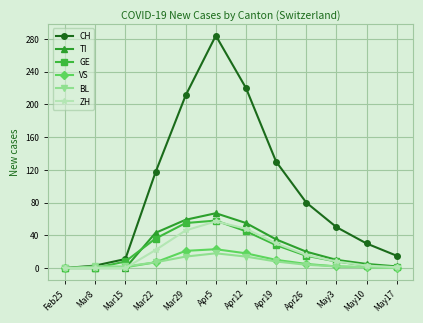

What is the total value across all series at Apr19?

241